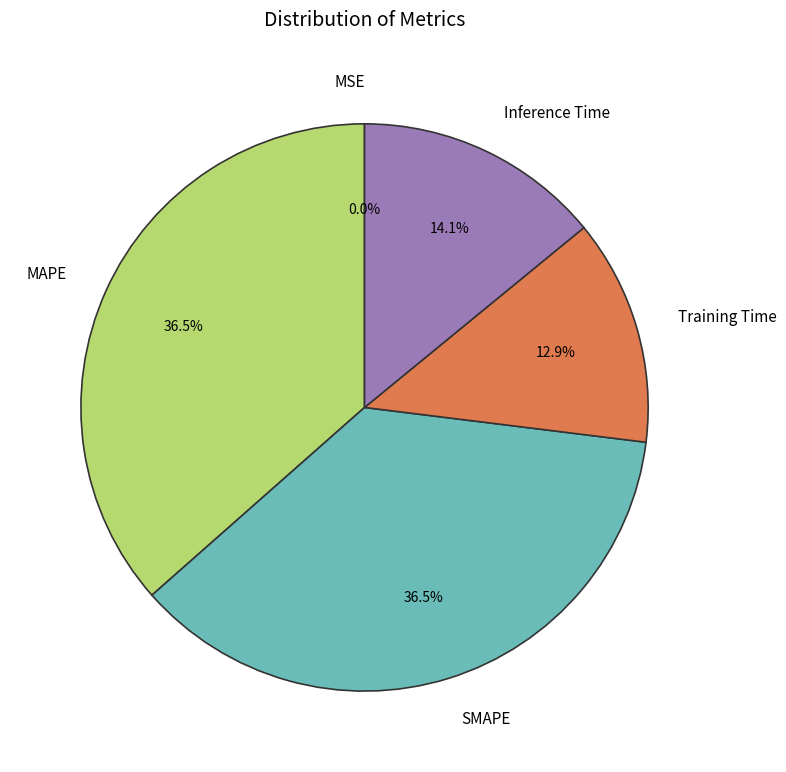

Do Inference Time and Training Time together represent more than half of the pie?

No